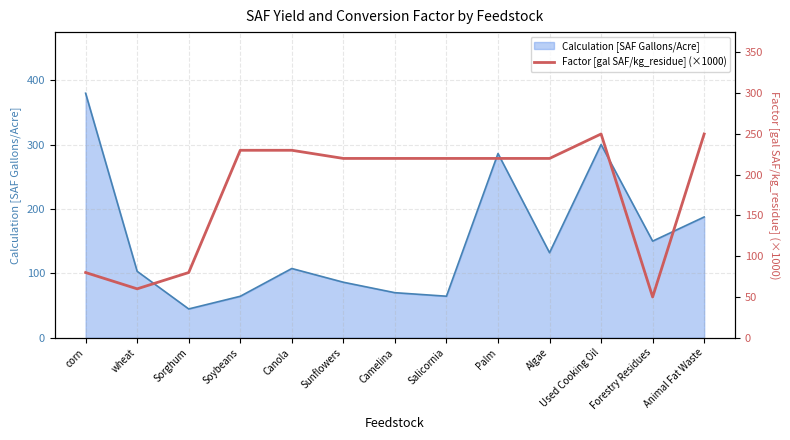

True or false: Calculation [SAF Gallons/Acre] has a value of 21.9 at Sorghum.

False